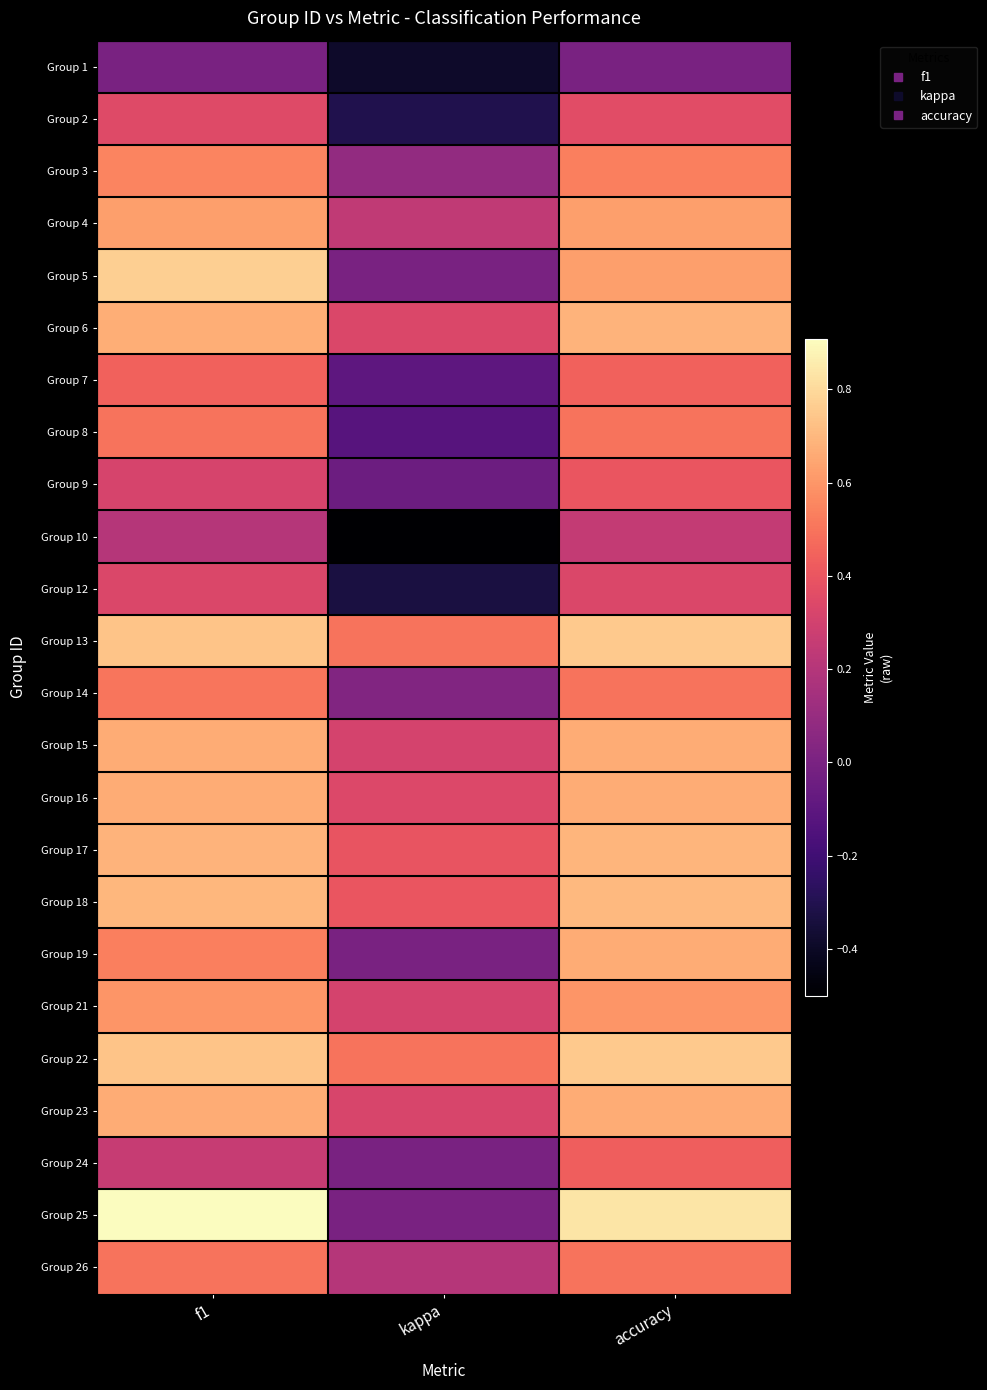

What is the total value across all series at f1?

12.9